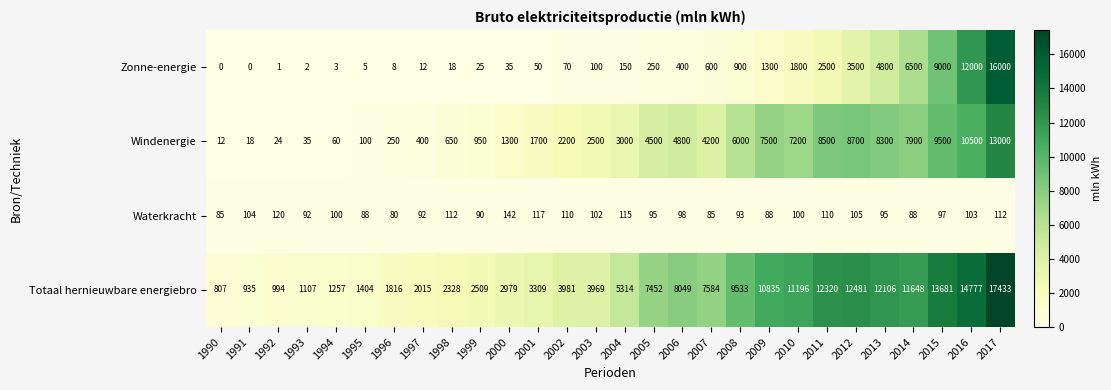

At how many categories does at least one series exceed 3370?

16